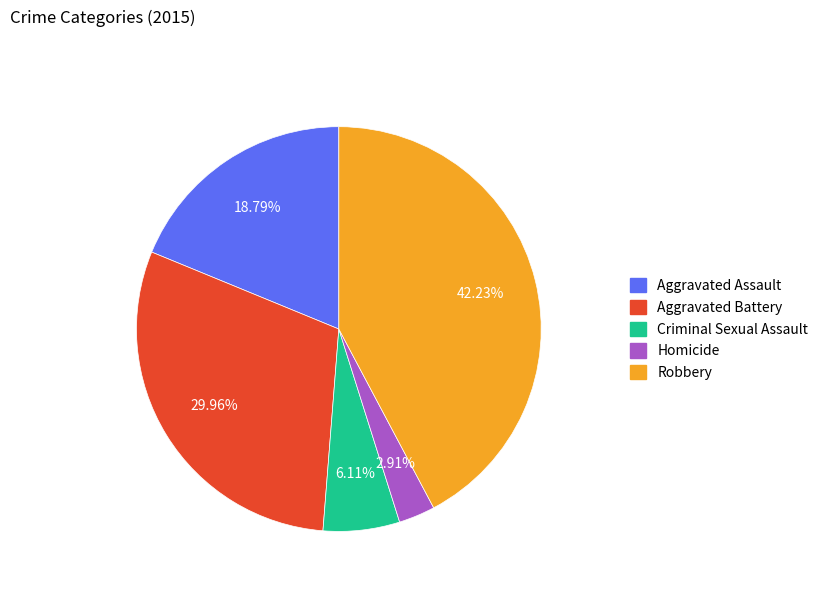

To the nearest percent, what percentage of the pie is Aggravated Battery?

30%